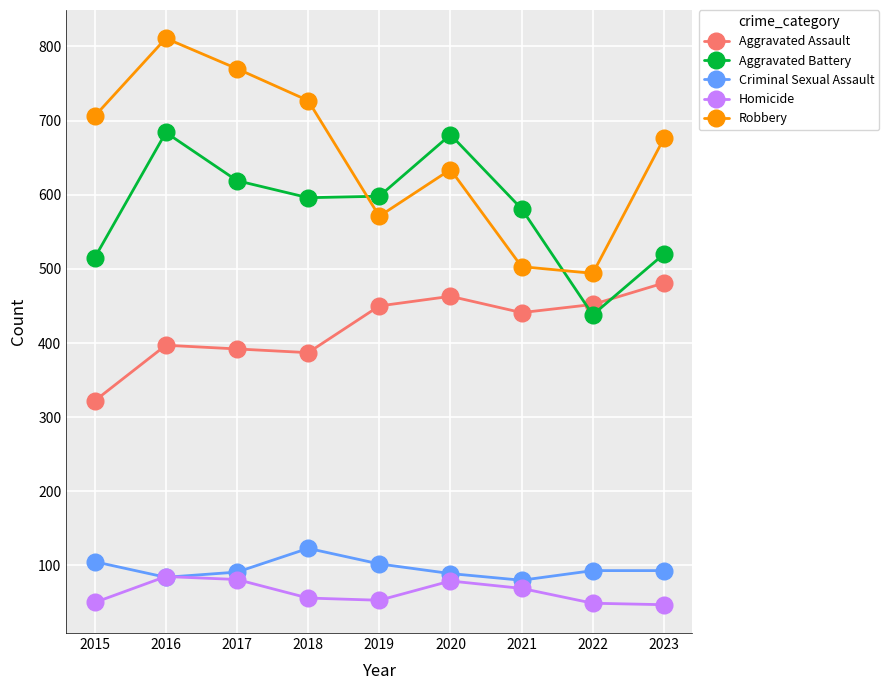

How many data points does each series have?

9